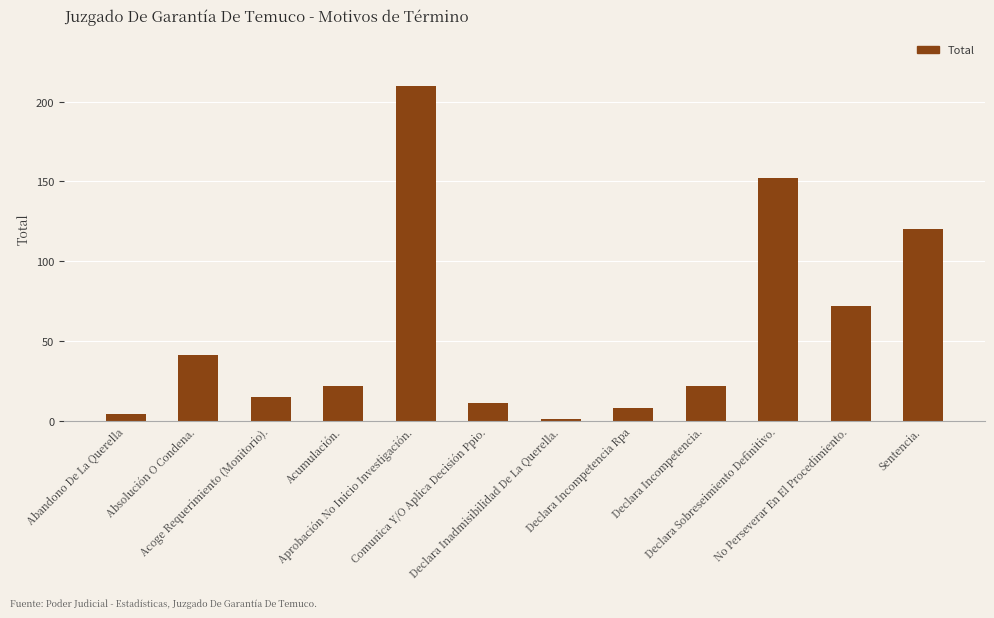

What is the change in value from Aprobación No Inicio Investigación. to Comunica Y/O Aplica Decisión Ppio.?

-199